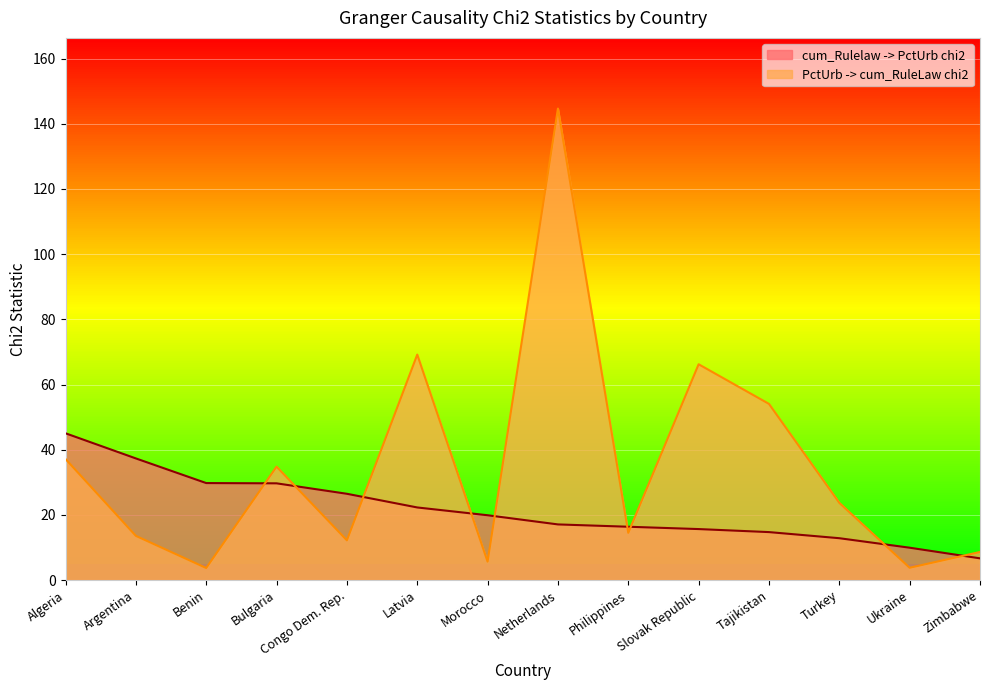

Reading left to right, extract all data points from this chart.

cum_Rulelaw -> PctUrb chi2: 45.0	37.3	29.8	29.7	26.5	22.3	19.9	17.1	16.4	15.6	14.7	12.8	9.9	6.7
PctUrb -> cum_RuleLaw chi2: 37.1	13.6	3.7	34.8	12.2	69.2	5.7	144.7	14.5	66.2	54.1	23.7	3.8	8.6